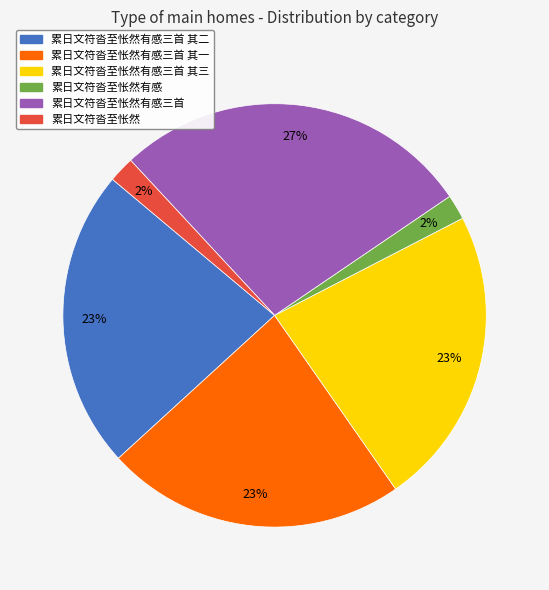

To the nearest percent, what is the difference between the largest and smallest slice percentages?

25%